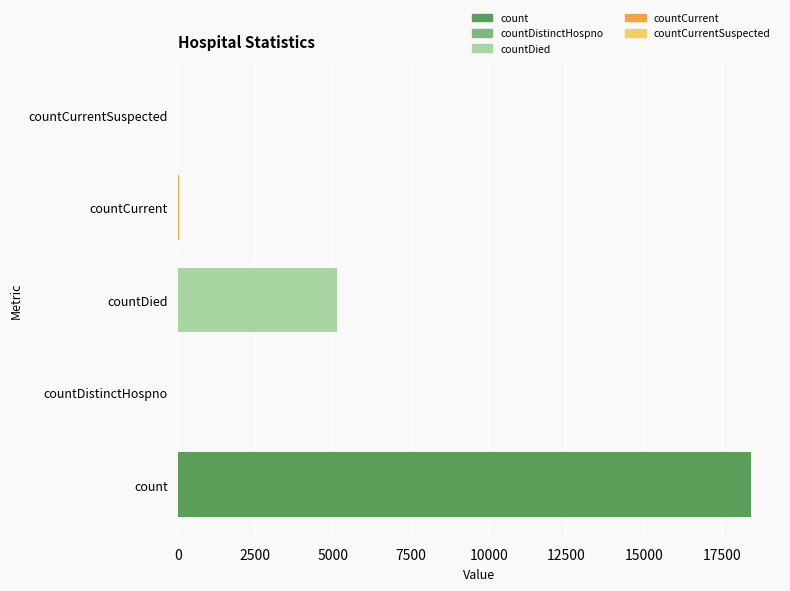

The chart shows a value of 18447 at count. True or false?

True